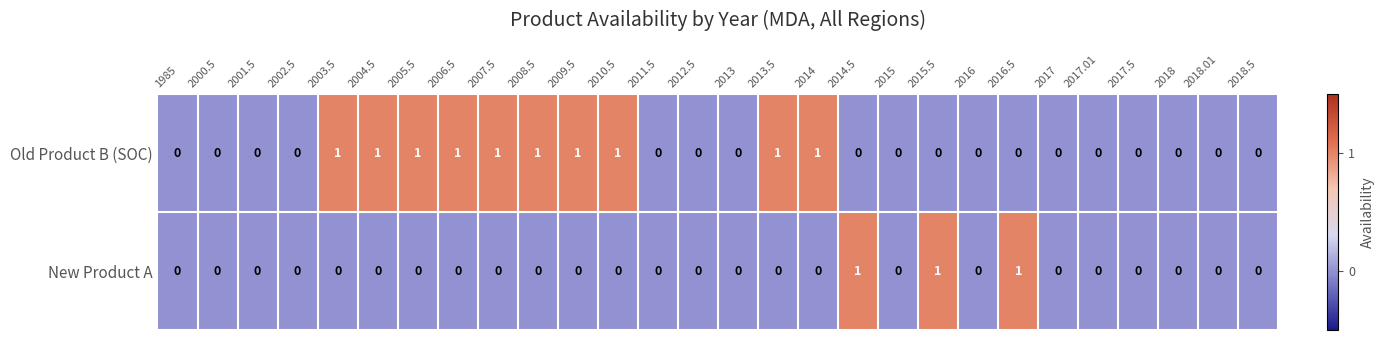

Count the number of categories in the chart.

28